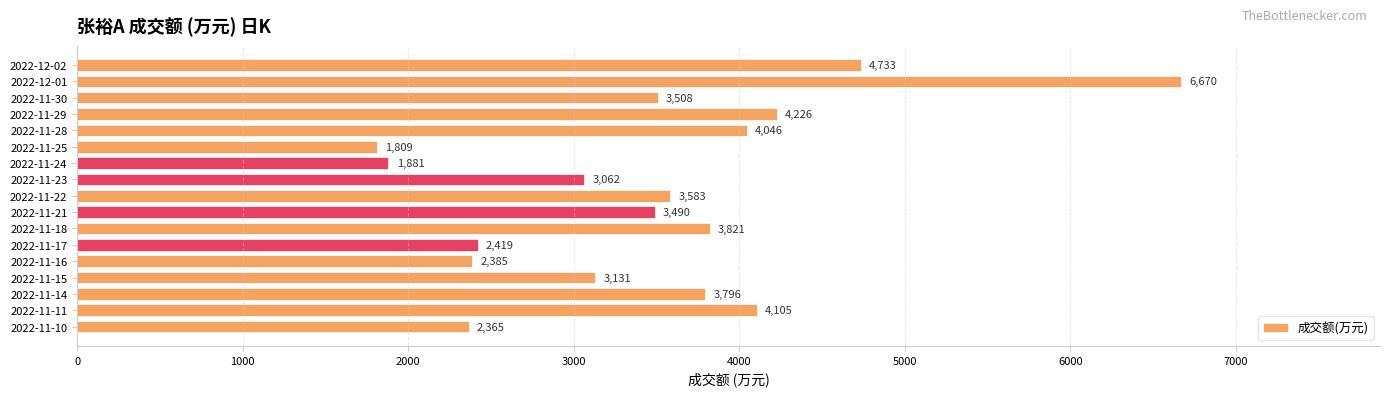

What is the value of the 6th bar from the top?

1809